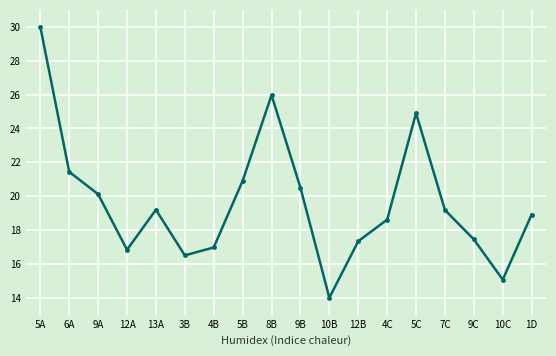

What is the label of the 12th point from the left?

12B